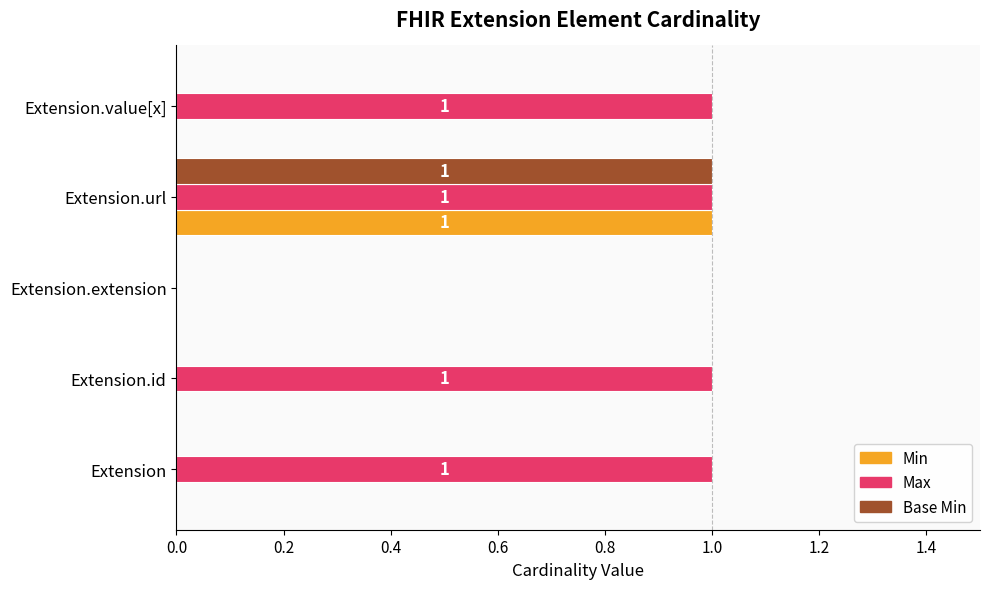

At which category is the sum across all series the highest?

Extension.url